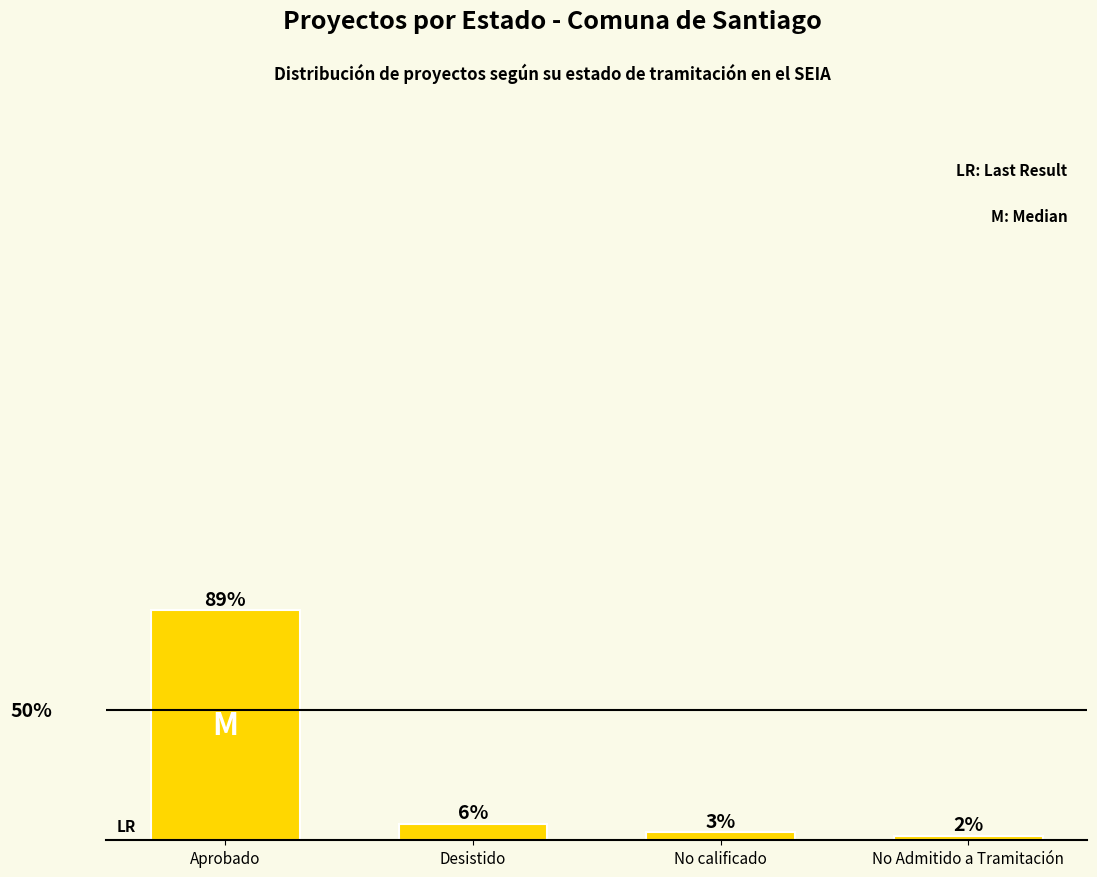

What is the greatest value displayed?

88.5